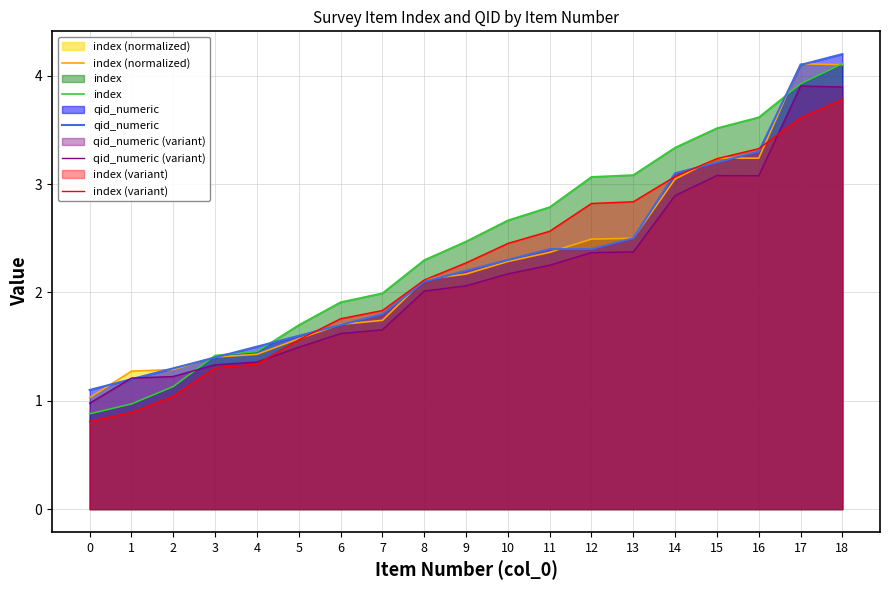

How many times do qid_numeric and index cross each other?

4